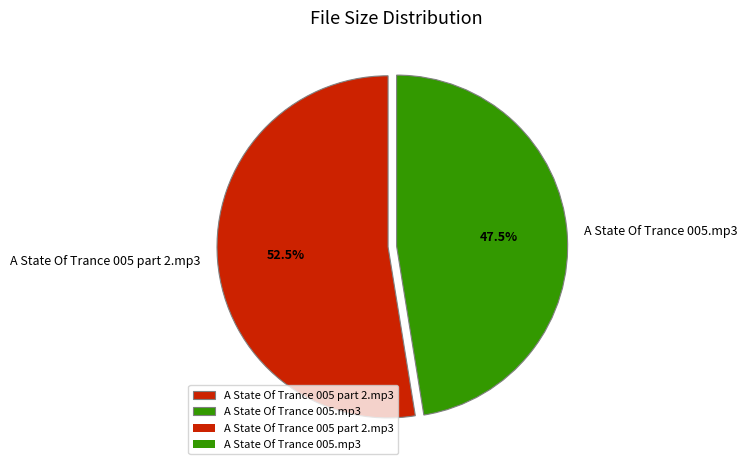

Which category accounts for the majority?

A State Of Trance 005 part 2.mp3